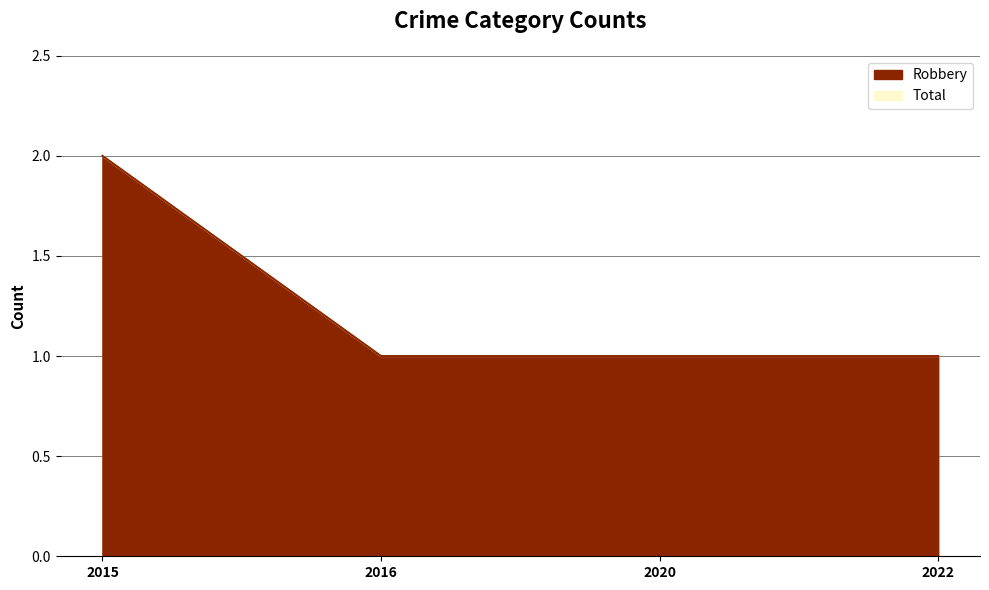

What is the difference between the Total values at 2015 and 2020?

1